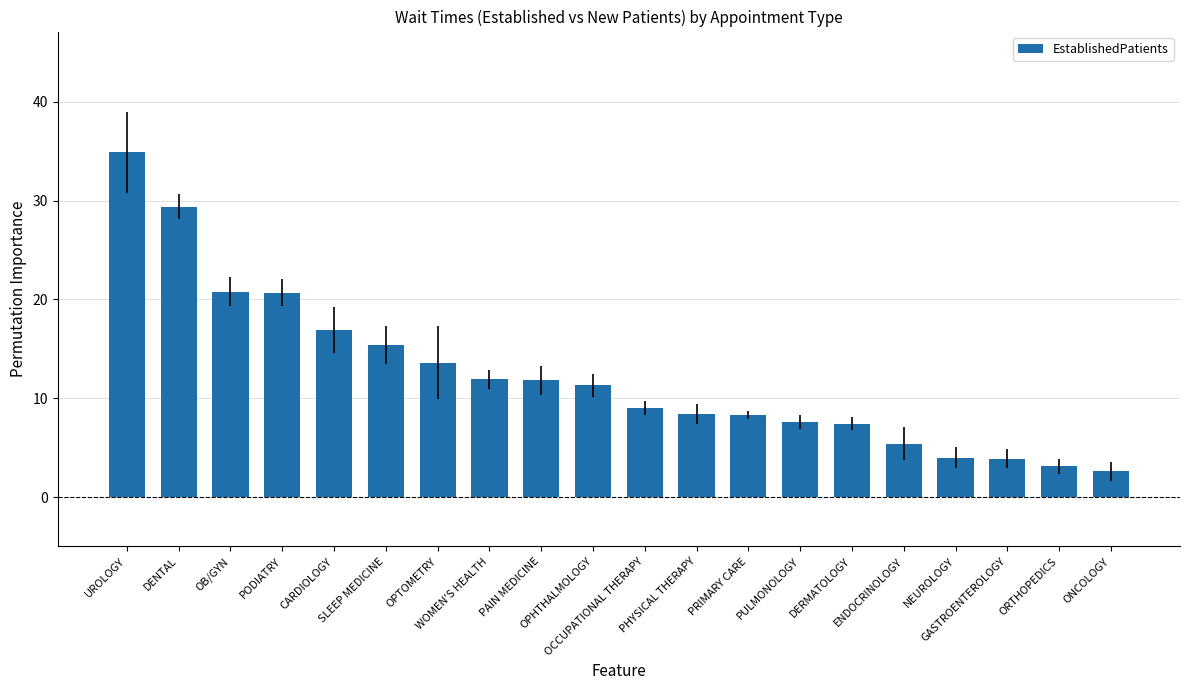

What is the label of the 1st bar from the right?

ONCOLOGY